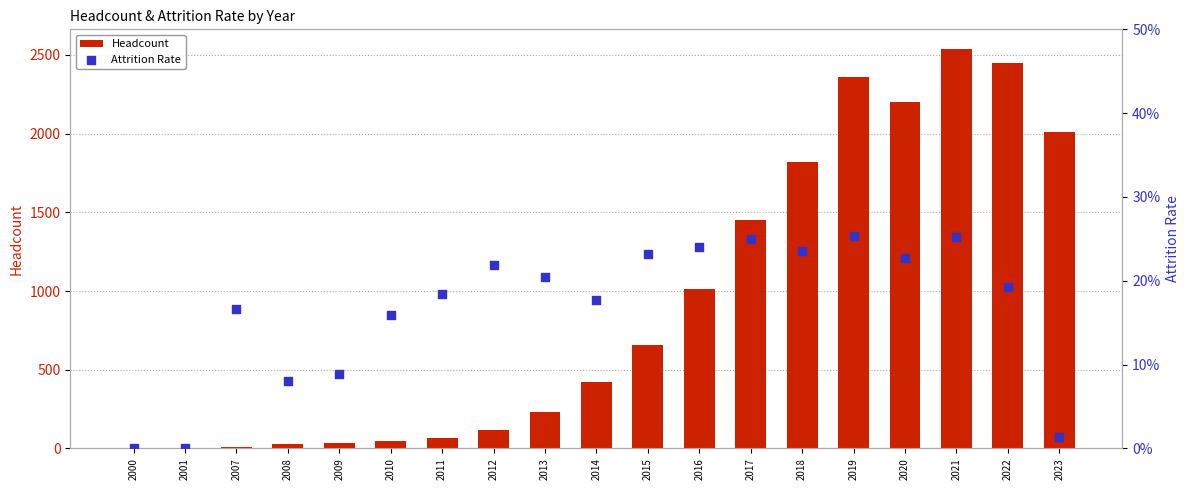

What are all the series names shown in the legend?

Headcount, Attrition Rate